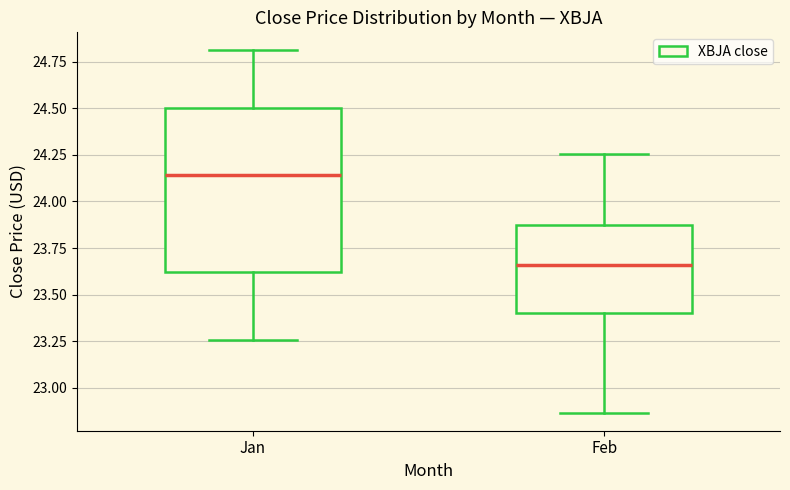

Which box is the tallest, from its lower edge to its upper edge?

Jan